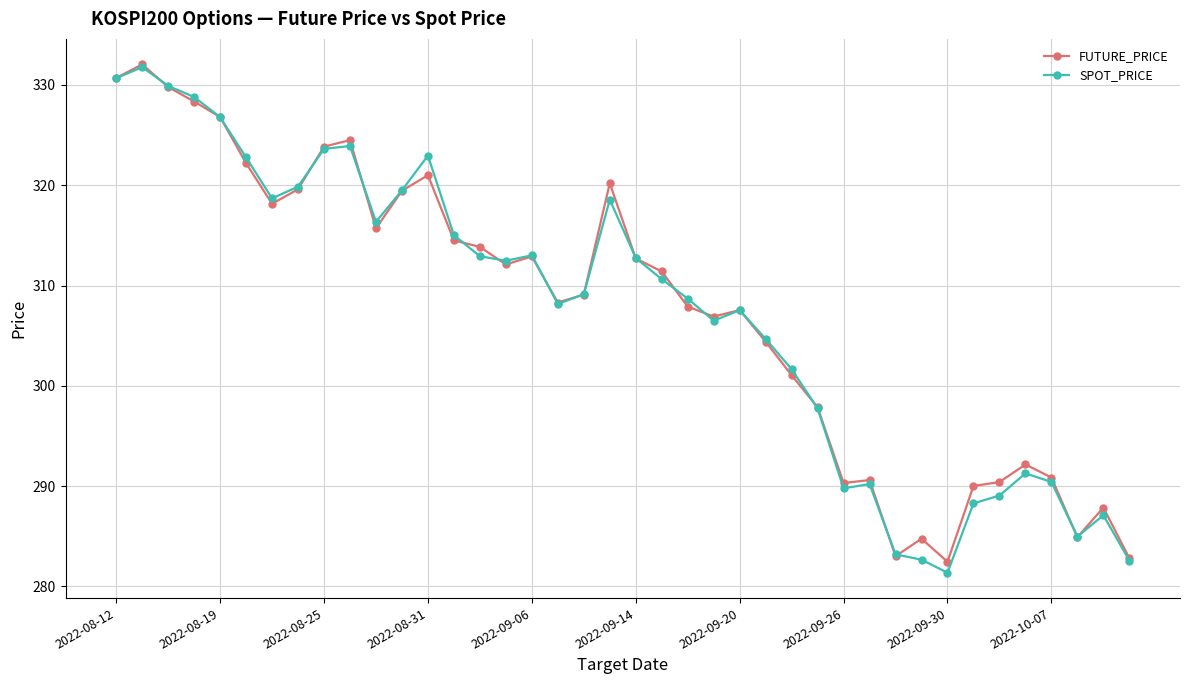

Which series has the widest spread of values?

SPOT_PRICE